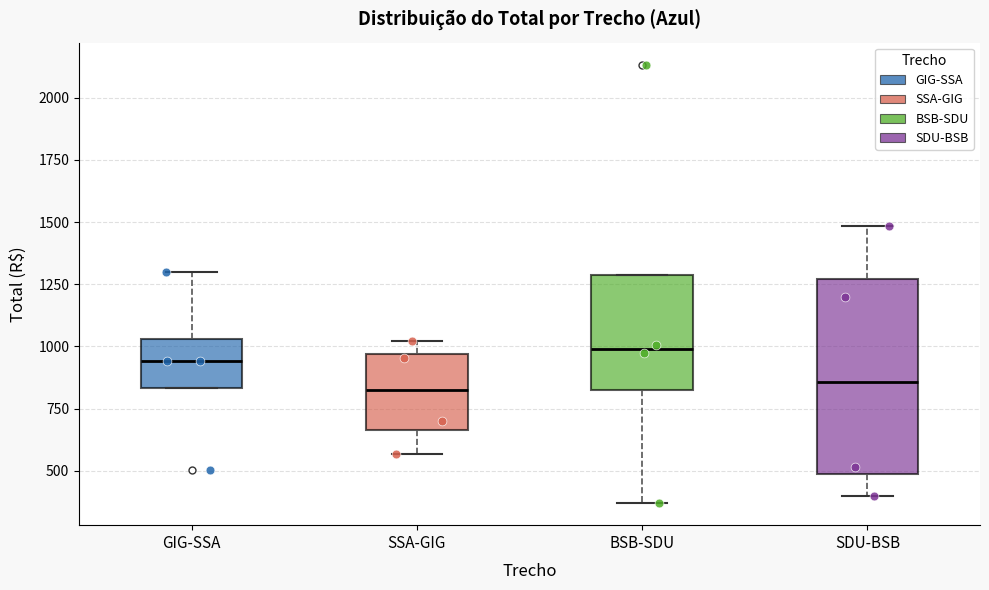

Reading left to right, transcribe this box plot: for each box, give where its median line is, the range the box spans, and where its two whiskers end, as read against the y-axis. The values are not printed on the chart, so give them approximately, as read against the axis.

GIG-SSA: median 950, box 850 to 1050, whiskers 850 to 1300
SSA-GIG: median 850, box 650 to 950, whiskers 550 to 1000
BSB-SDU: median 1000, box 800 to 1300, whiskers 350 to 1300
SDU-BSB: median 850, box 500 to 1250, whiskers 400 to 1500